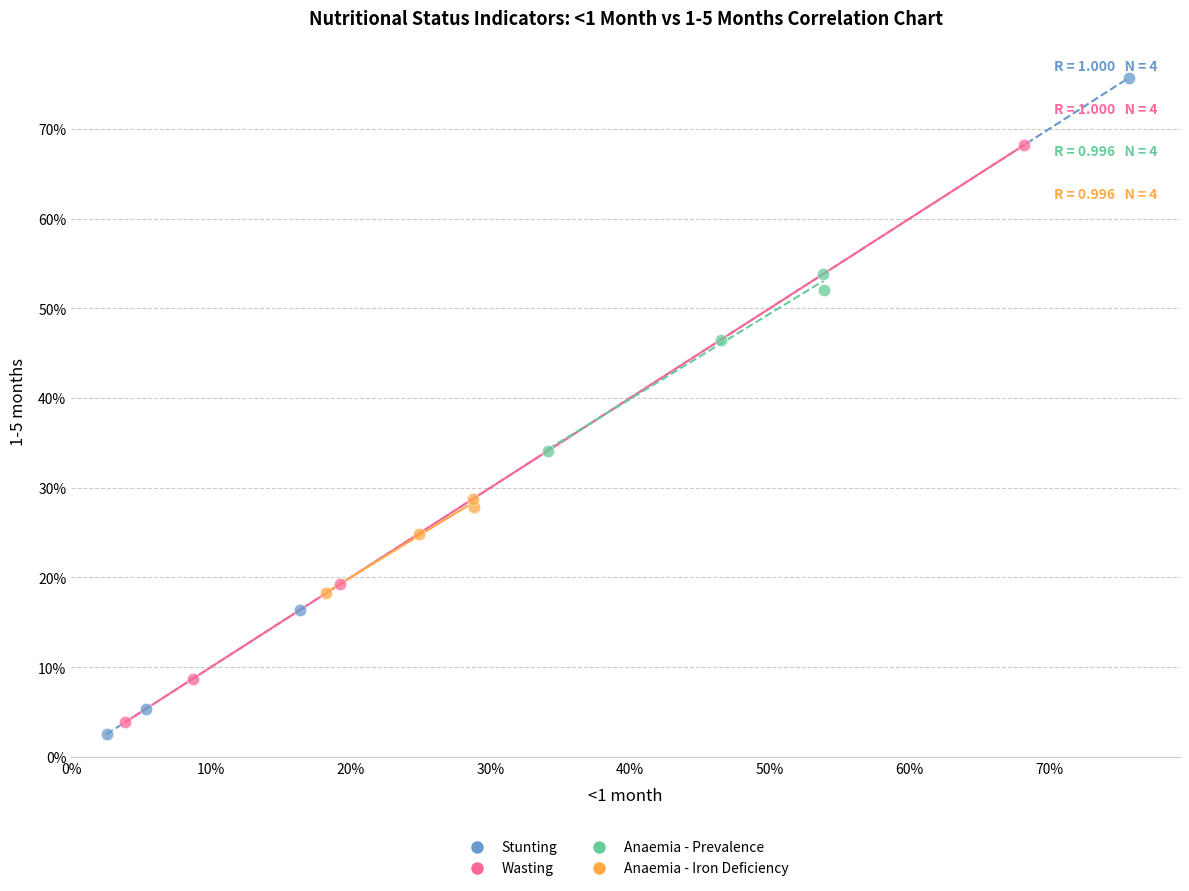

Which series contains the highest Y value?

Stunting